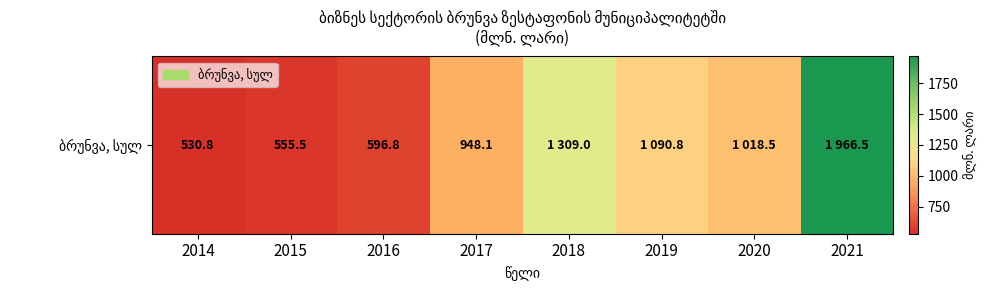

Reading left to right, list all the values displayed in this chart.

2014=530.8	2015=555.5	2016=596.8	2017=948.1	2018=1309.0	2019=1090.8	2020=1018.5	2021=1966.5